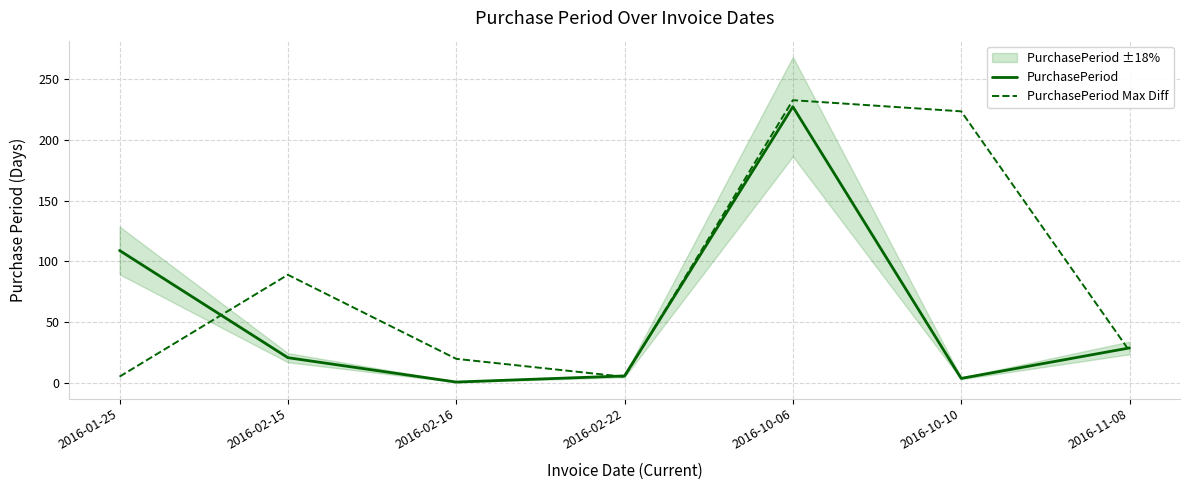

How many data points in PurchasePeriod are above 21?

3